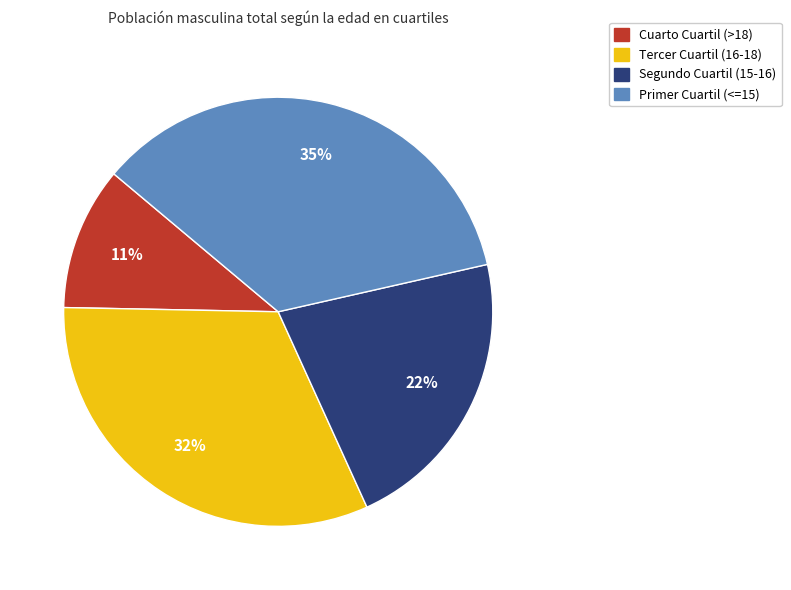

The Tercer Cuartil (16-18) slice represents 32% of the pie. True or false?

True